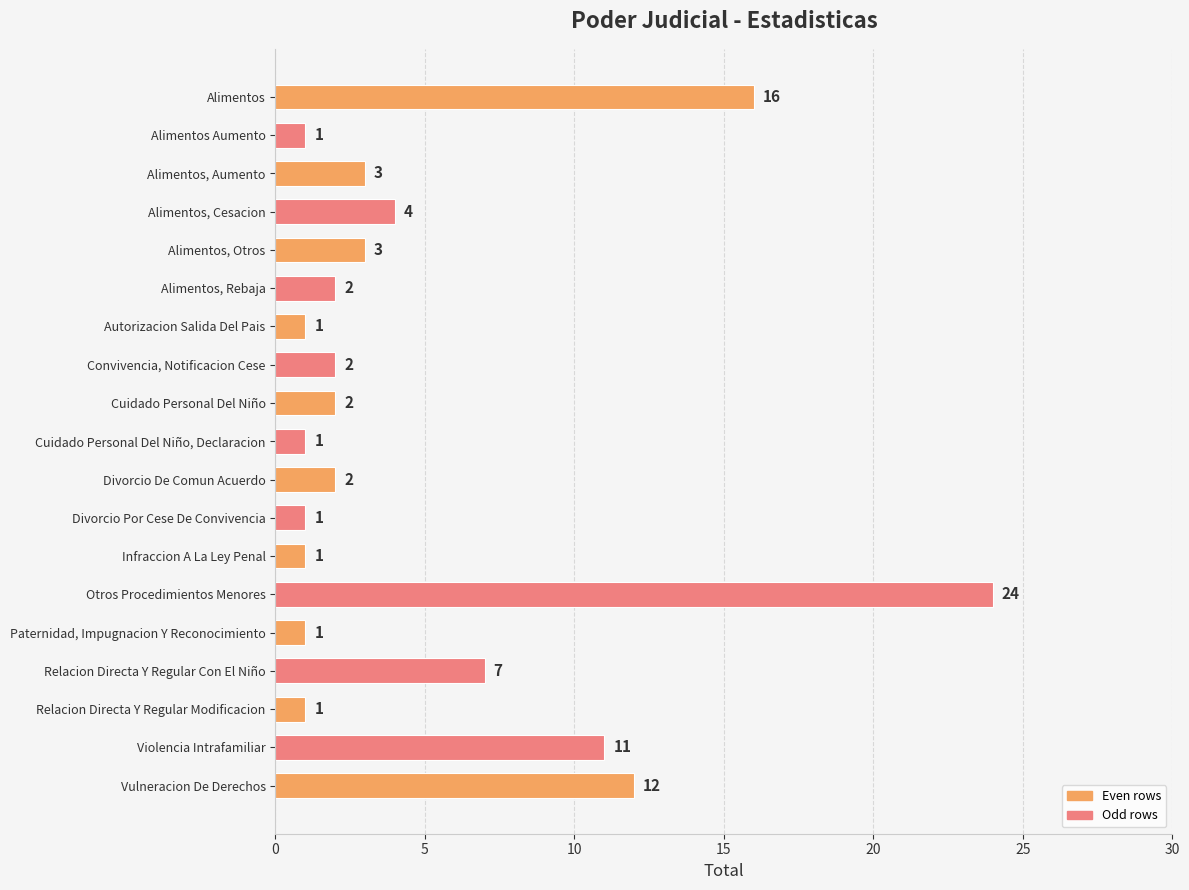

What position from the bottom is Alimentos Aumento?

18